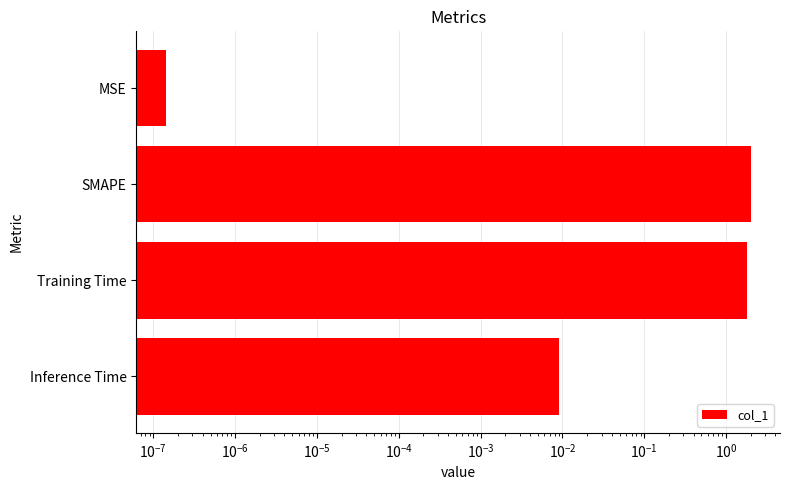

Is it true that the value at Inference Time is 0.0?

True